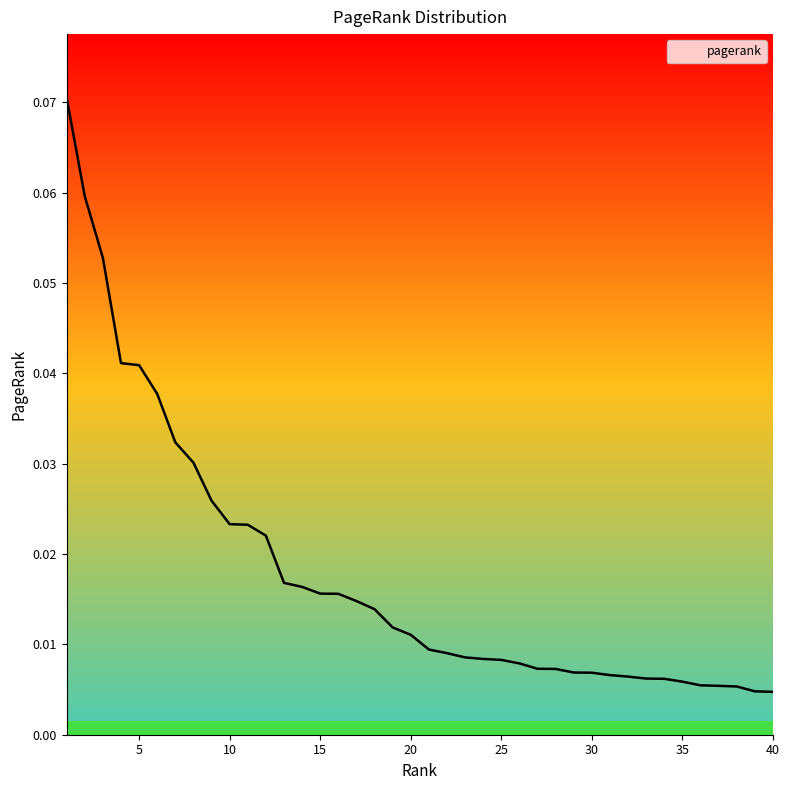

Reading right to left, list all the values displayed in this chart.

40=0.0	39=0.0	38=0.0	37=0.0	36=0.0	35=0.0	34=0.0	33=0.0	32=0.0	31=0.0	30=0.0	29=0.0	28=0.0	27=0.0	26=0.0	25=0.0	24=0.0	23=0.0	22=0.0	21=0.0	20=0.0	19=0.0	18=0.0	17=0.0	16=0.0	15=0.0	14=0.0	13=0.0	12=0.0	11=0.0	10=0.0	9=0.0	8=0.0	7=0.0	6=0.0	5=0.0	4=0.0	3=0.1	2=0.1	1=0.1